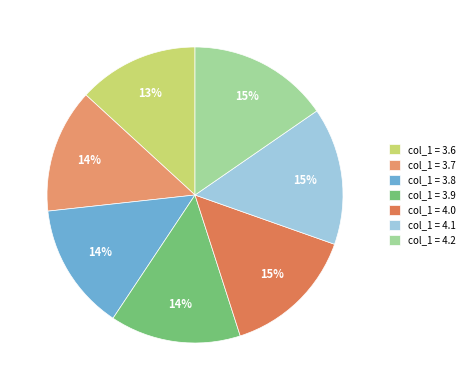

Rank the categories by value from lowest to highest.

3.6, 3.7, 3.8, 3.9, 4.0, 4.1, 4.2